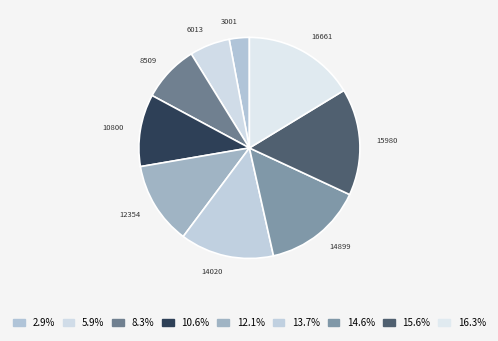

How many slices are in this pie chart?

9